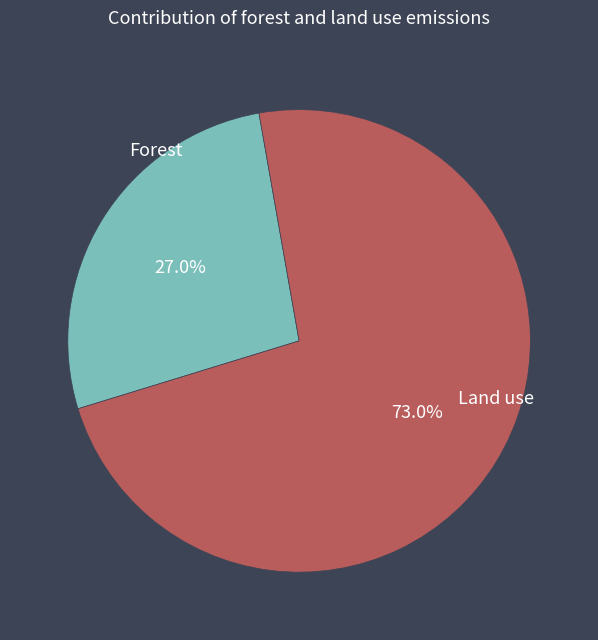

To the nearest percent, what is the average slice percentage?

50%